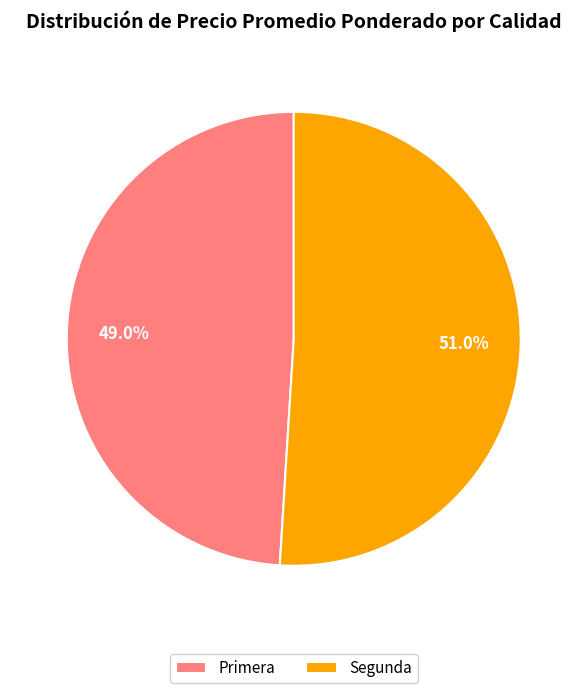

Is it true that Segunda is 66% of the pie?

False